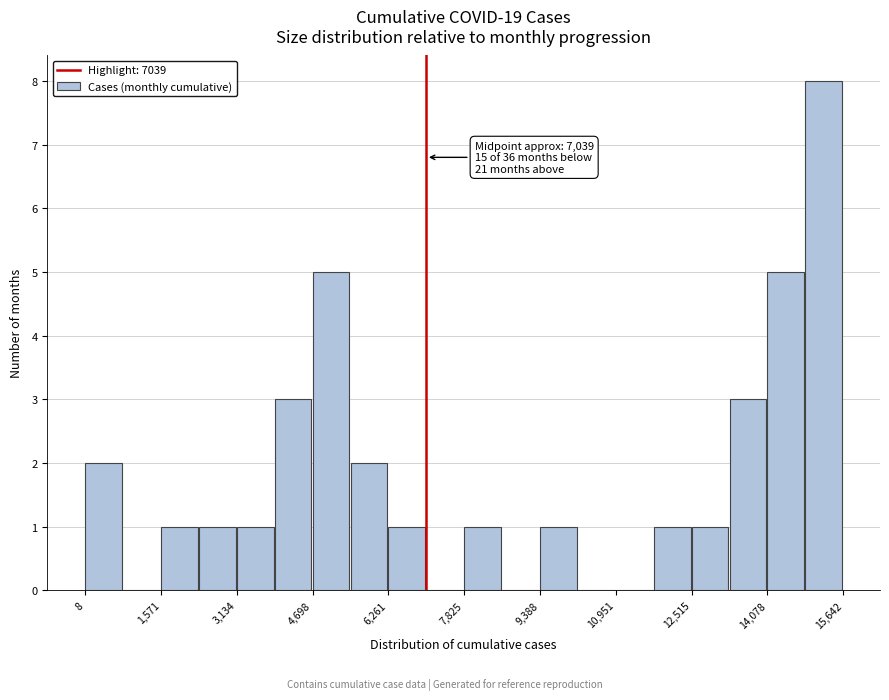

Around what value on the x-axis is the tallest bar? Give the approximate position of its centre, as read against the axis.

15200